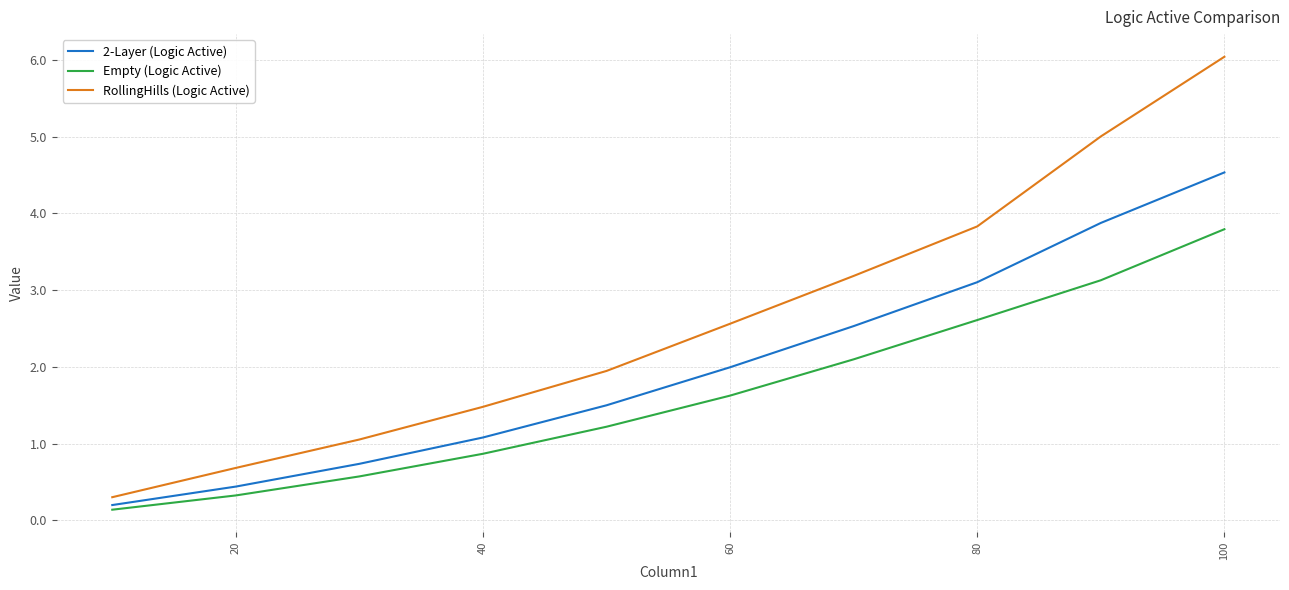

What is the highest value of the Empty (Logic Active) series?

3.8